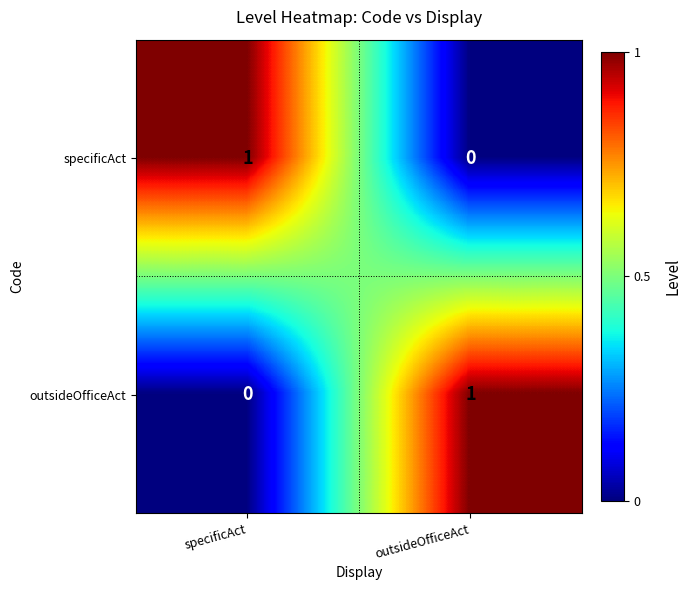

Reading right to left, transcribe all the data shown in this chart.

specificAct: outsideOfficeAct=0	specificAct=1
outsideOfficeAct: outsideOfficeAct=1	specificAct=0